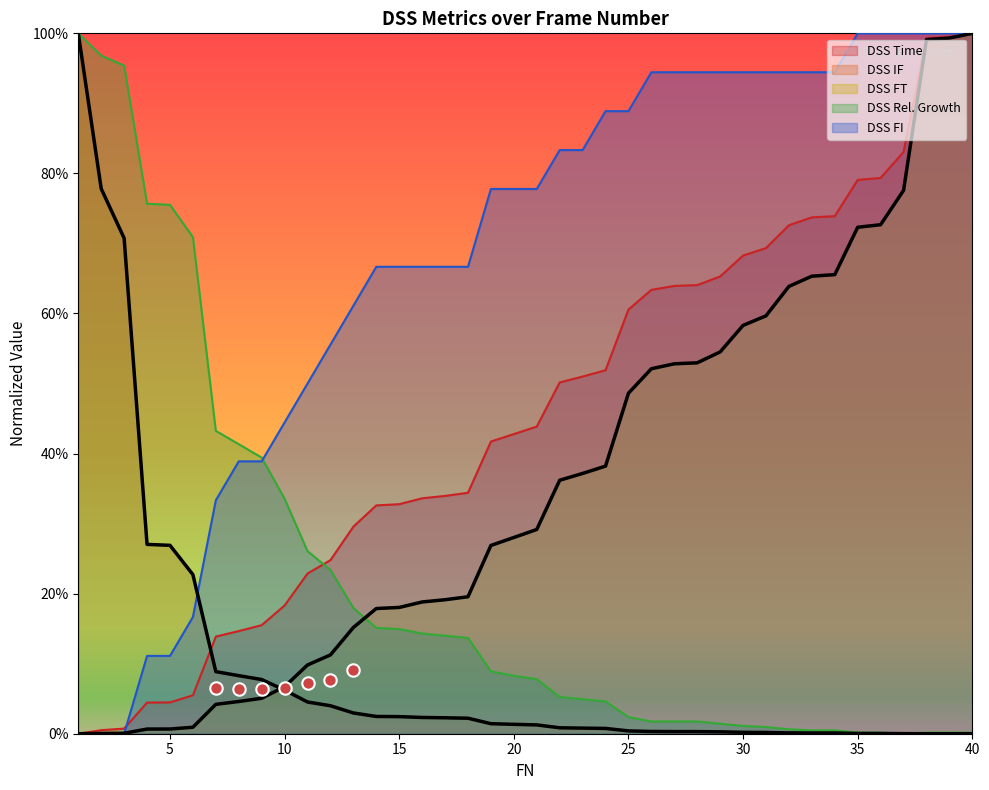

Which series has the largest total across all categories?

DSS FI